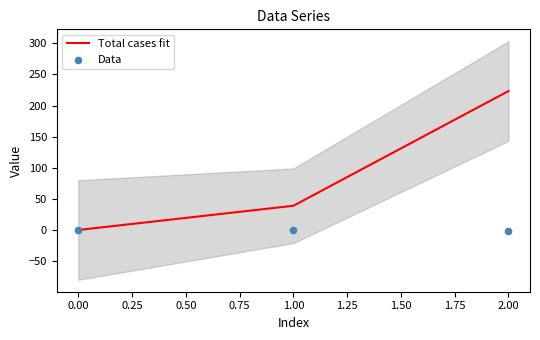

Which series has the widest spread of Y values?

Total cases fit